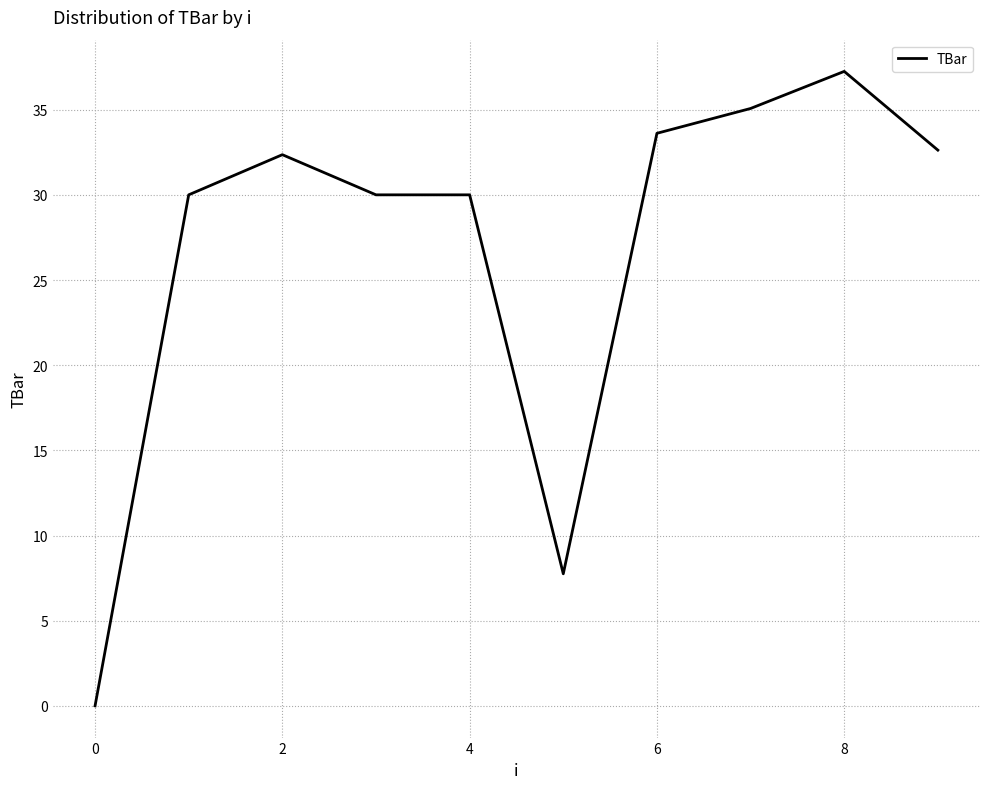

What is the sum of all values?

268.7